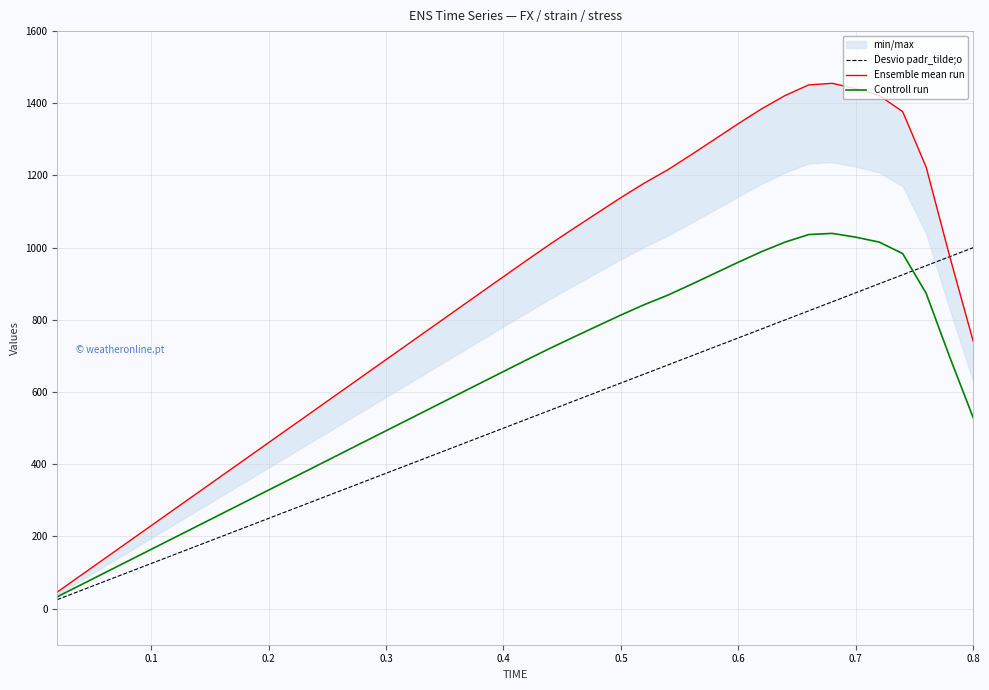

Which series has the largest range (max minus min)?

Ensemble mean run